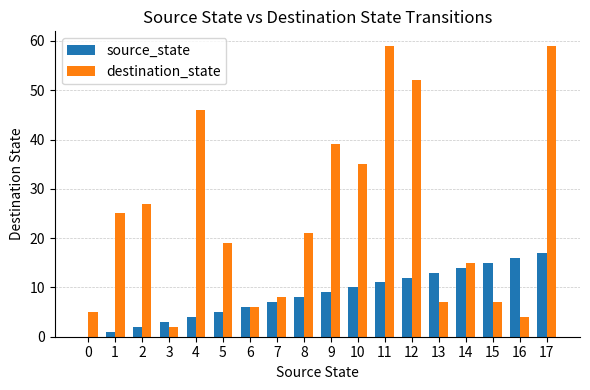

True or false: destination_state has a value of 7 at 15.

True